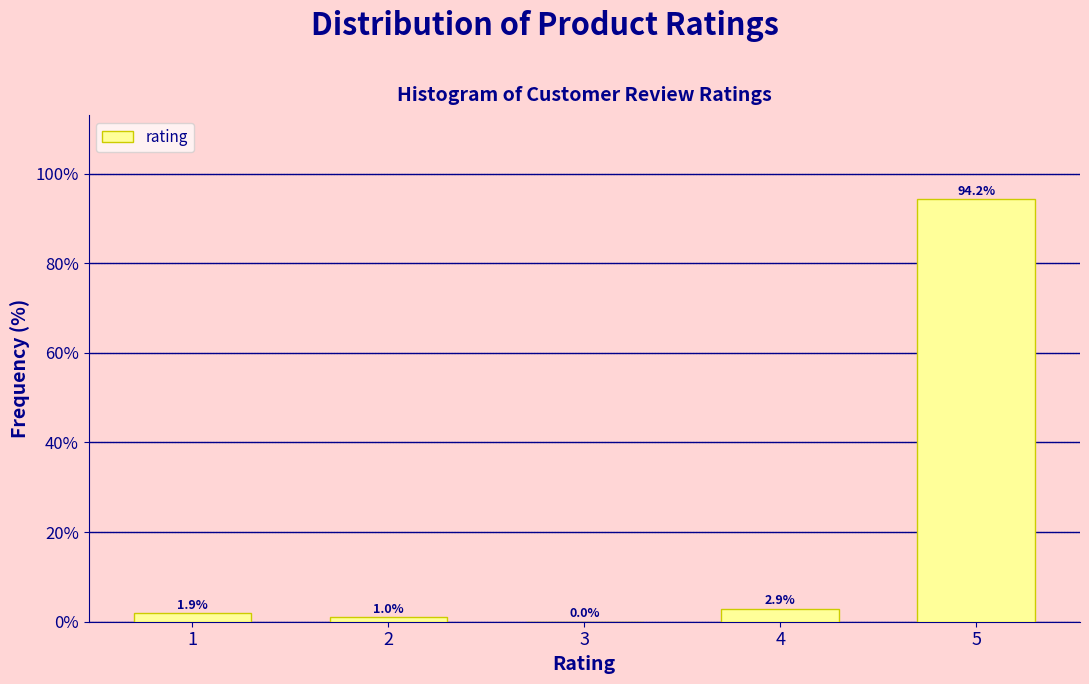

Reading left to right, what are all the values shown in this chart?

1=1.9	2=1.0	3=0.0	4=2.9	5=94.2